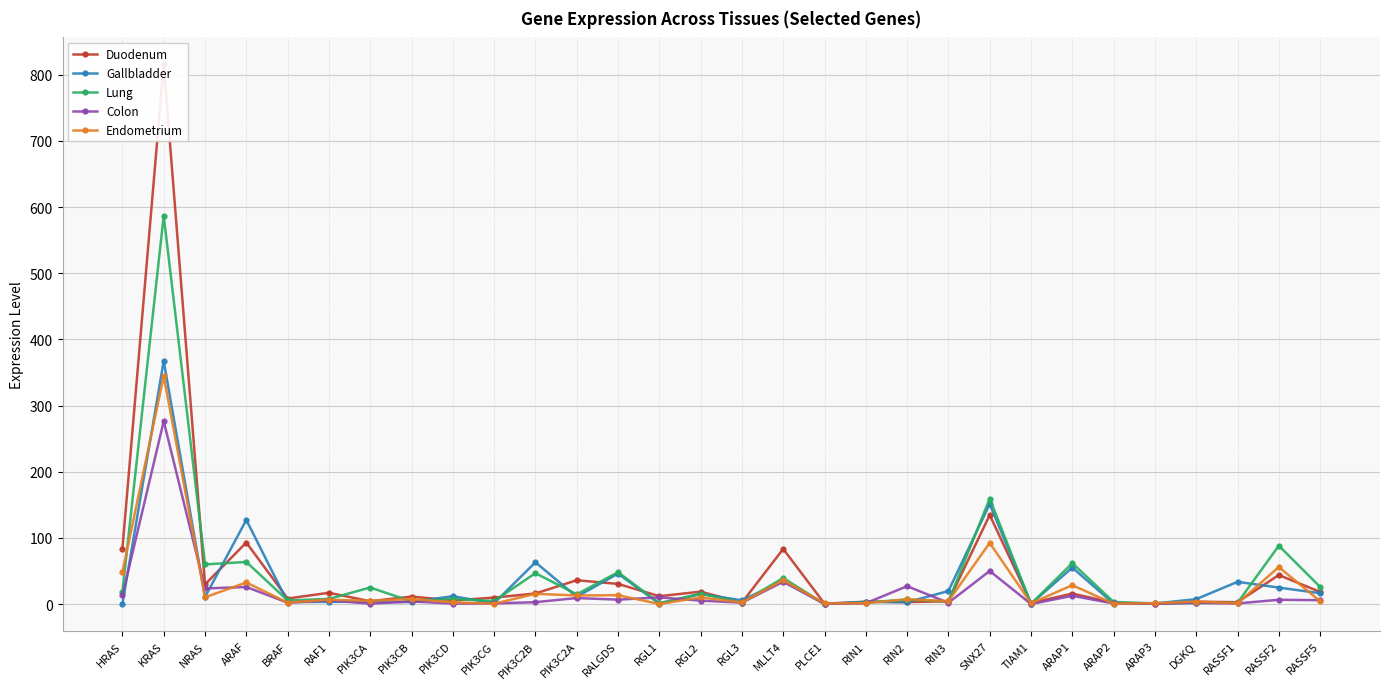

How many values in the Lung series exceed 7?

16